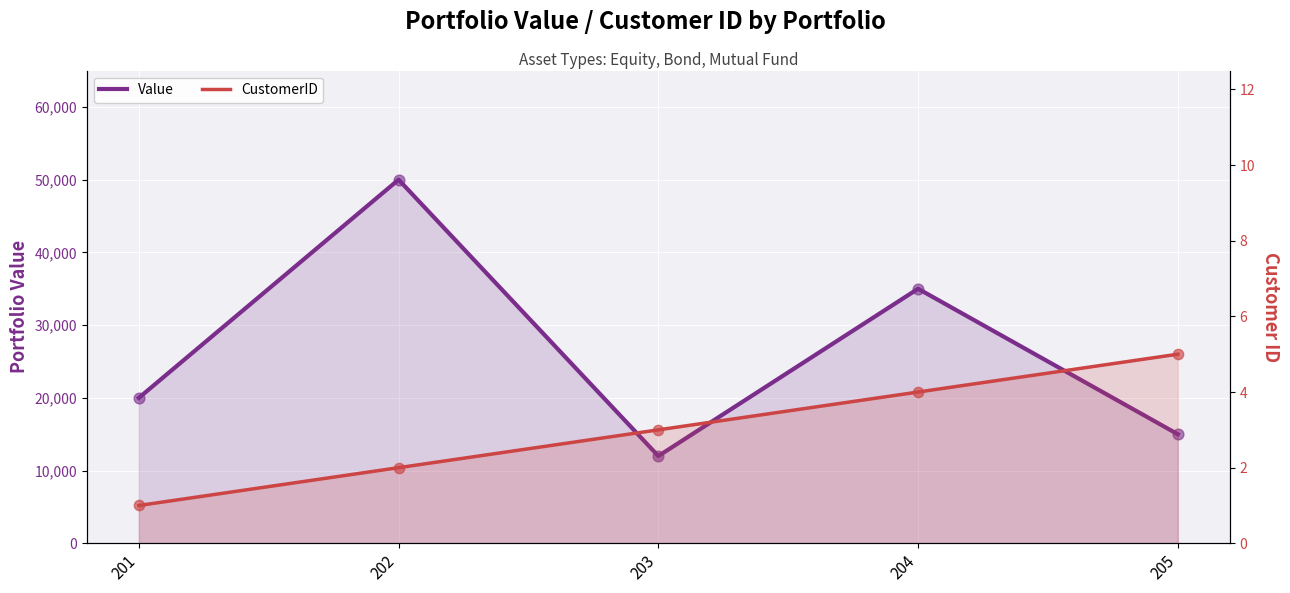

Which series has the largest Y range (max minus min)?

Value